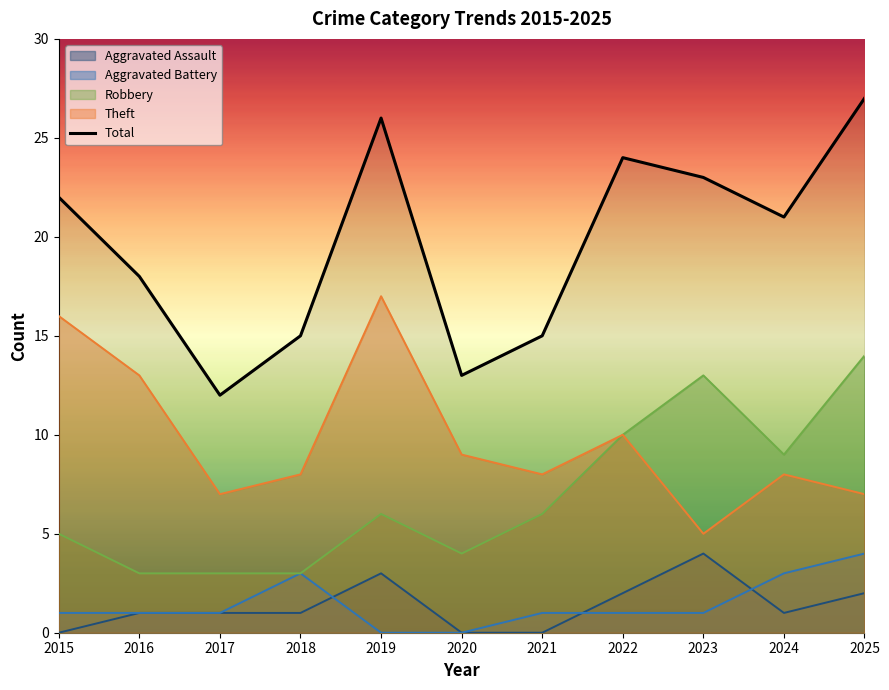

The value of Theft at 2017 is 7. True or false?

True